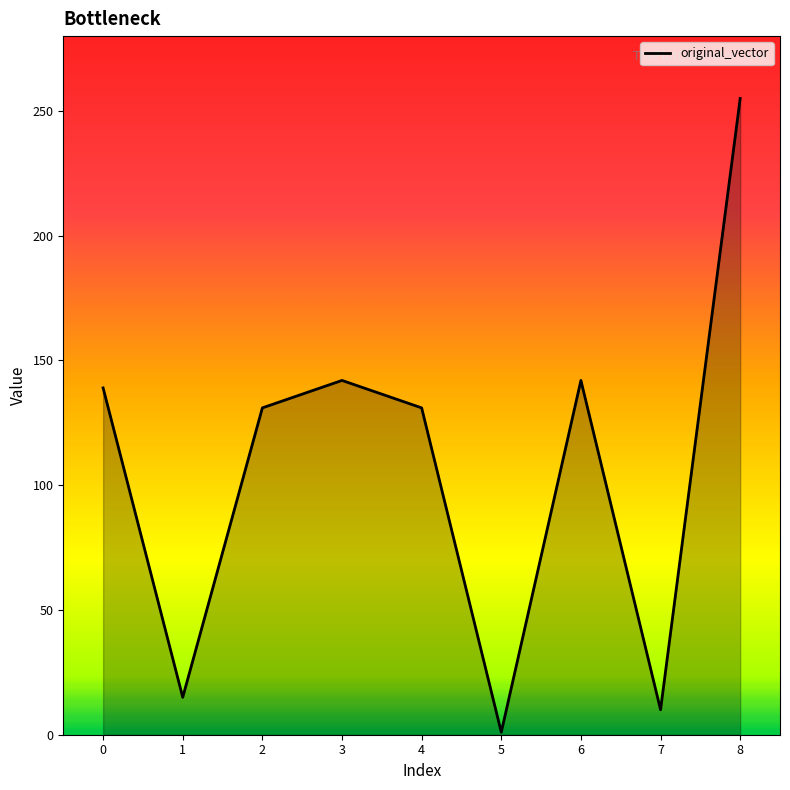

Reading left to right, transcribe all the data shown in this chart.

139	15	131	142	131	1	142	10	255